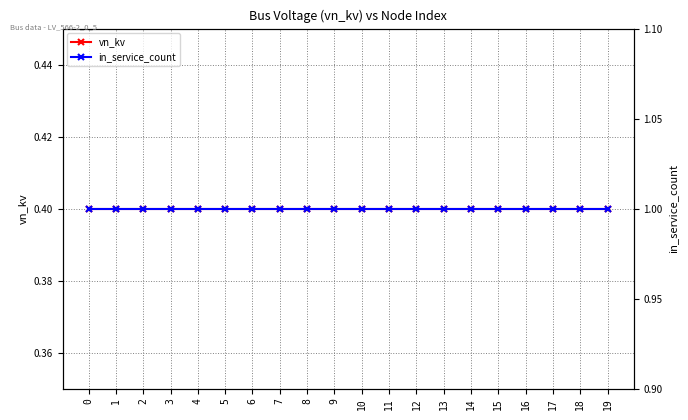

The in_service_count series shows 1.5 at 7. True or false?

False